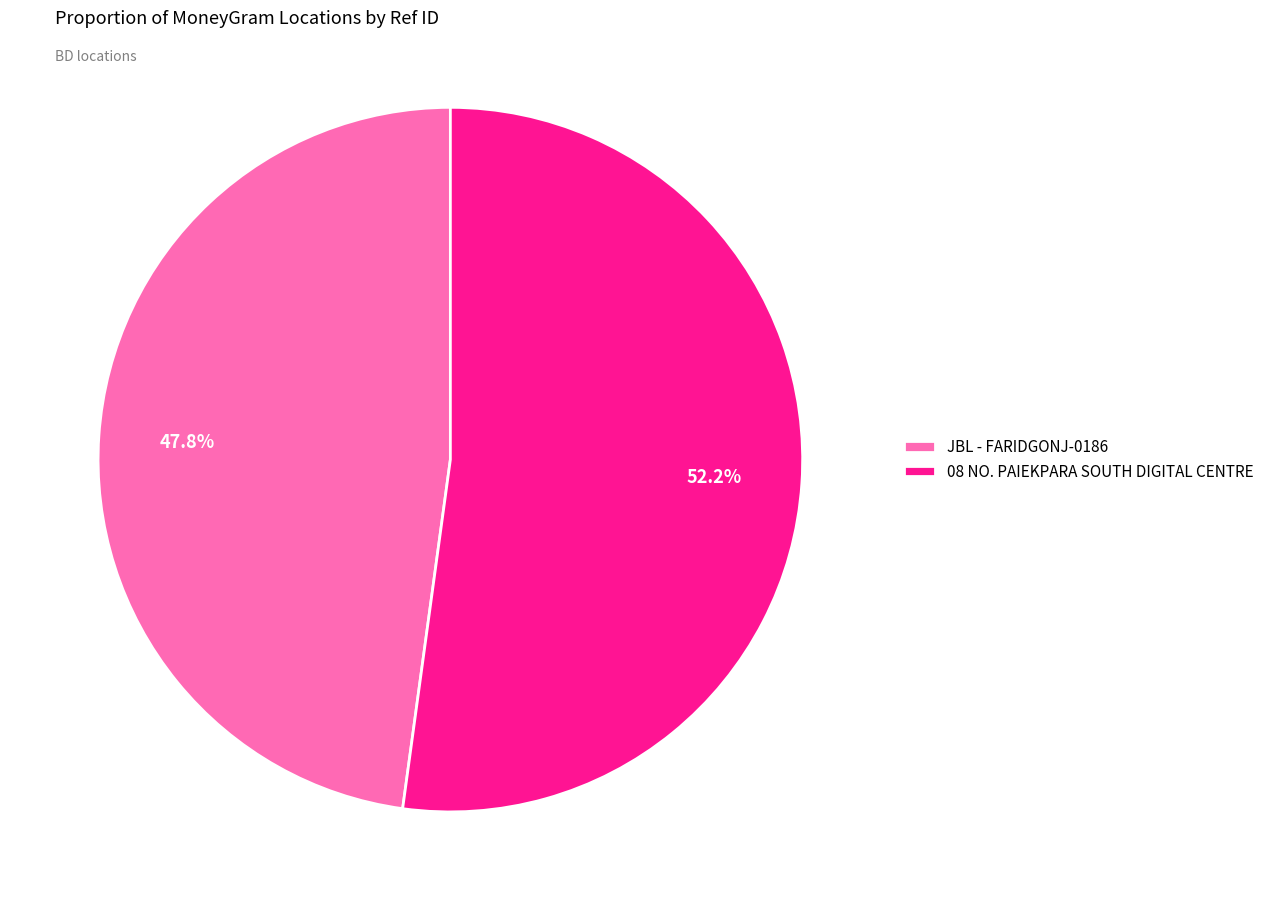

True or false: JBL - FARIDGONJ-0186 accounts for 48% of the total.

True